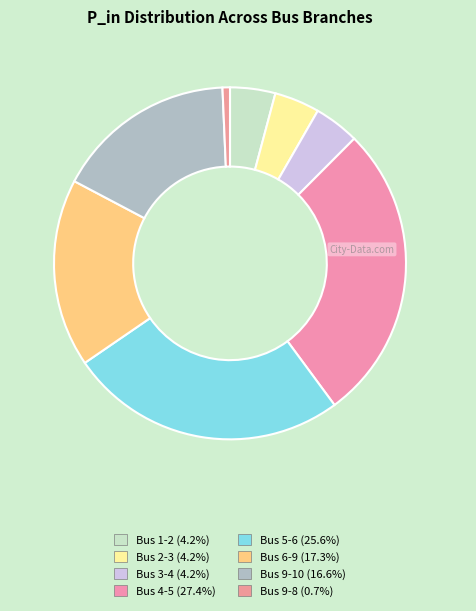

To the nearest percent, what is the difference between the largest and smallest slice percentages?

27%